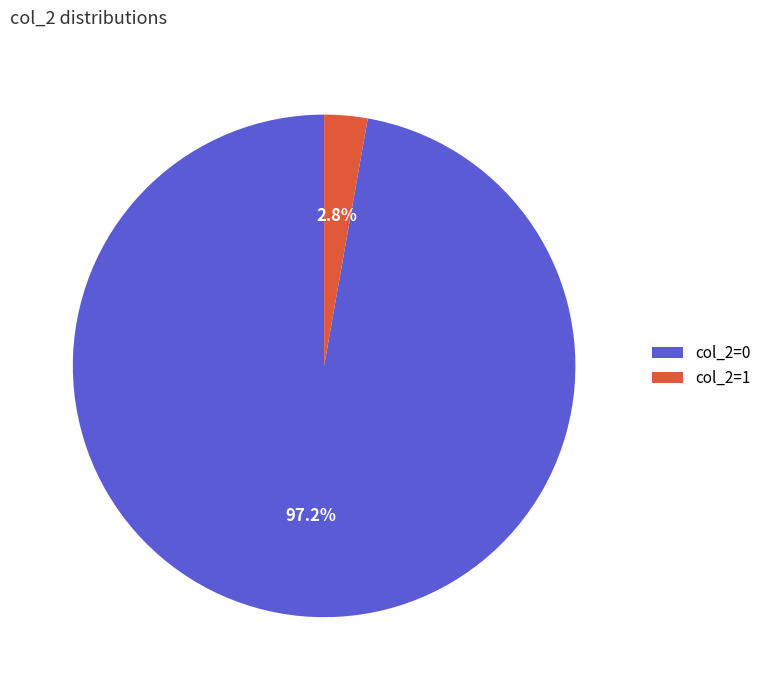

Is there any slice that represents more than half of the pie?

Yes